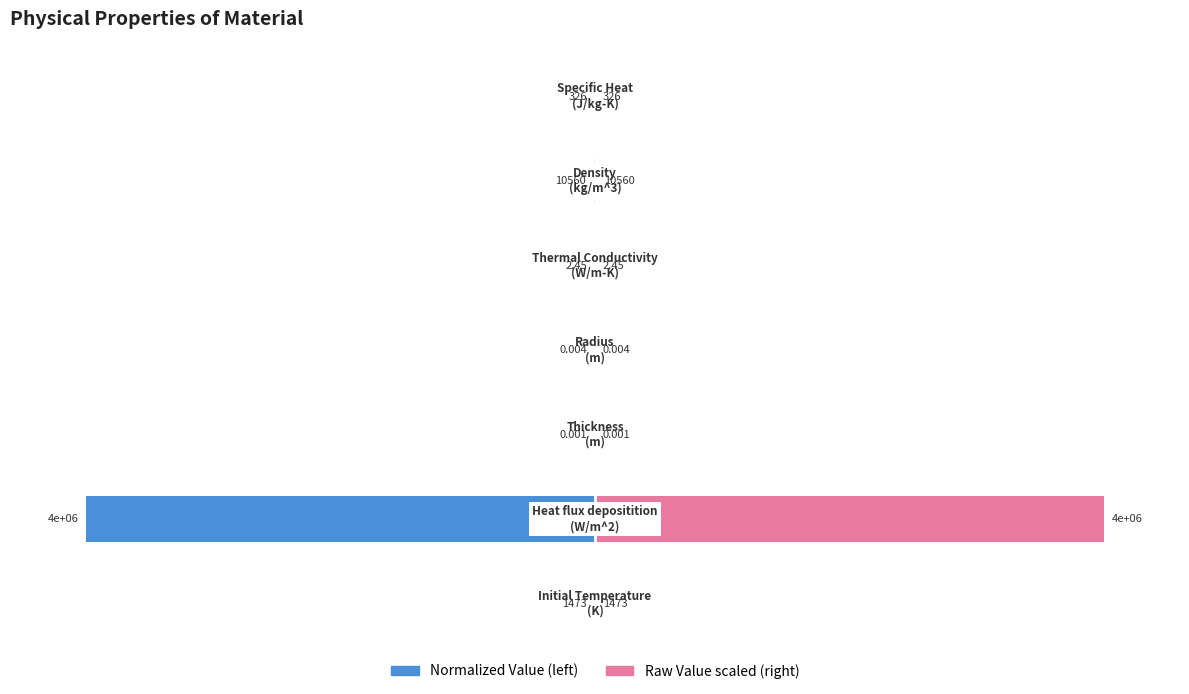

Which has a higher value, 6 or 1?

6